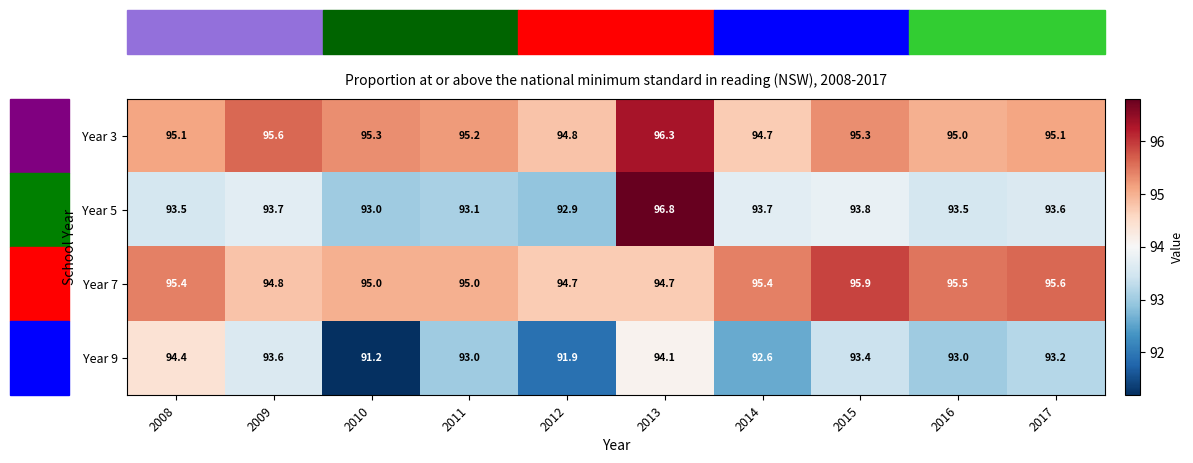

Where does the Year 9 series first go above 93?

2008